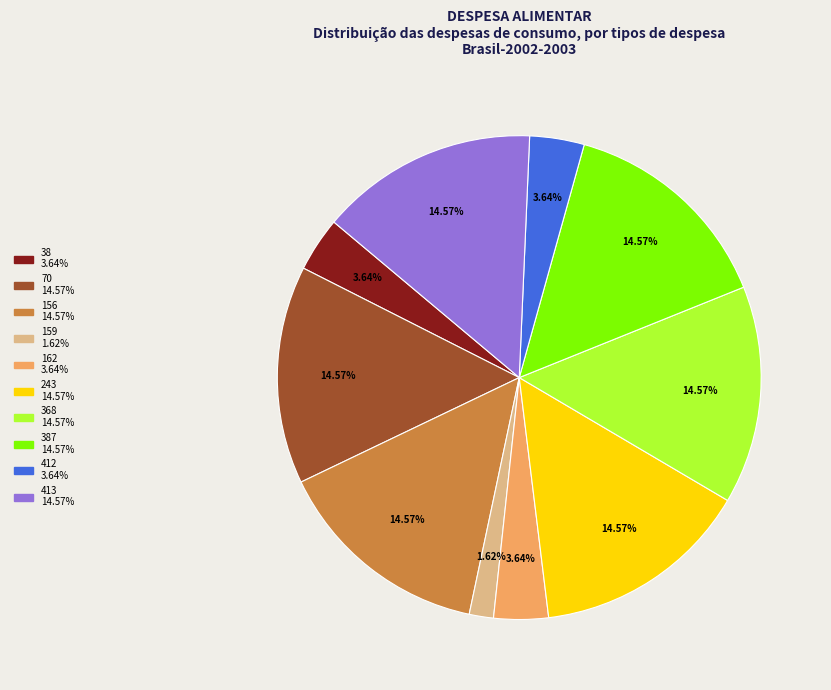

Is there any slice that represents more than half of the pie?

No